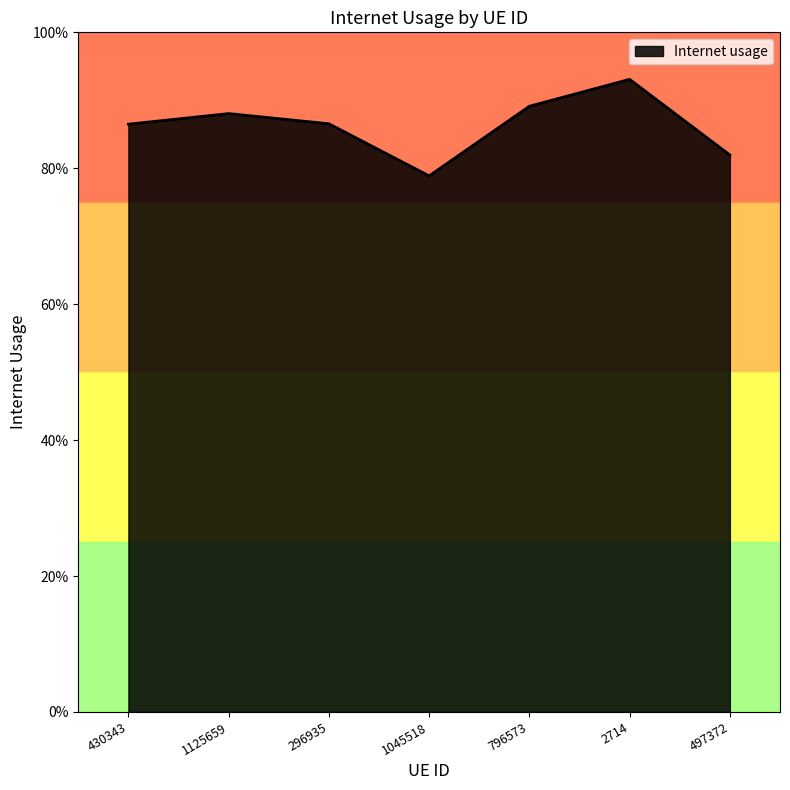

Does the chart display data point markers on the line(s)?

No